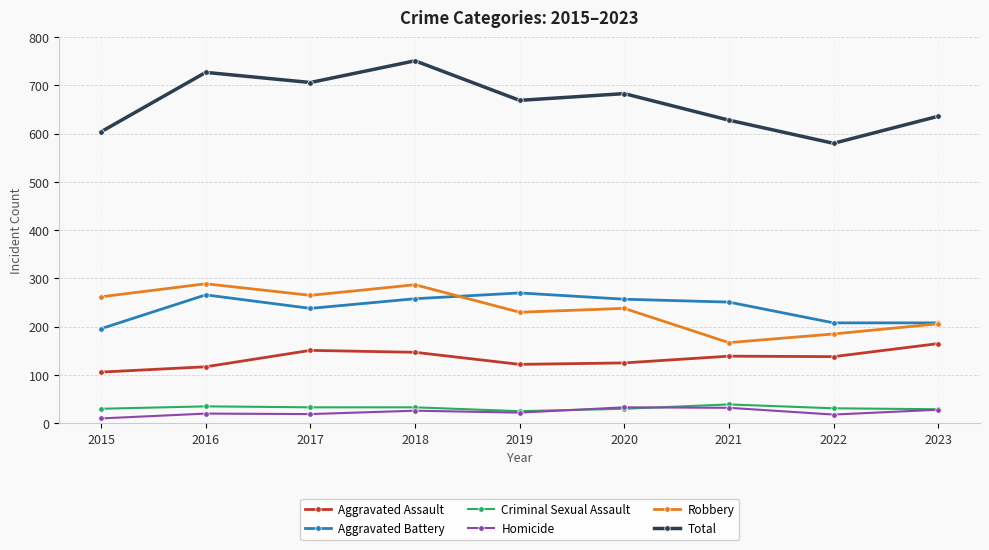

Which series changed the most between 2020 and 2022?

Total